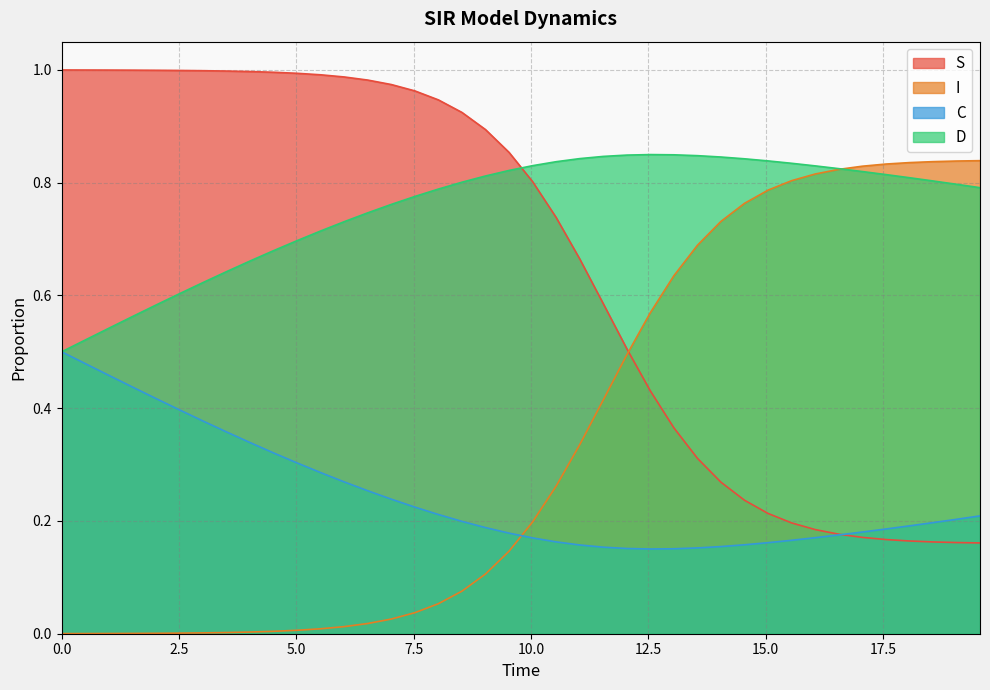

Which series has the largest total across all categories?

D